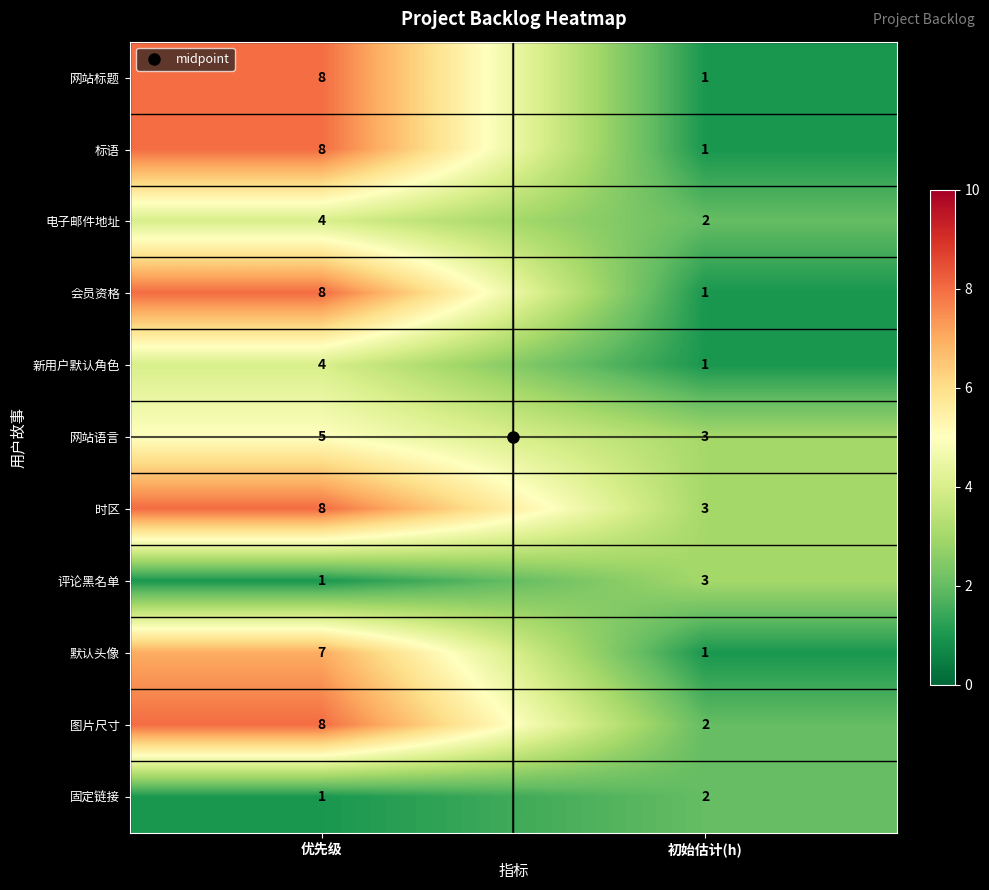

Rank the categories by 电子邮件地址 value from lowest to highest.

初始估计(h), 优先级